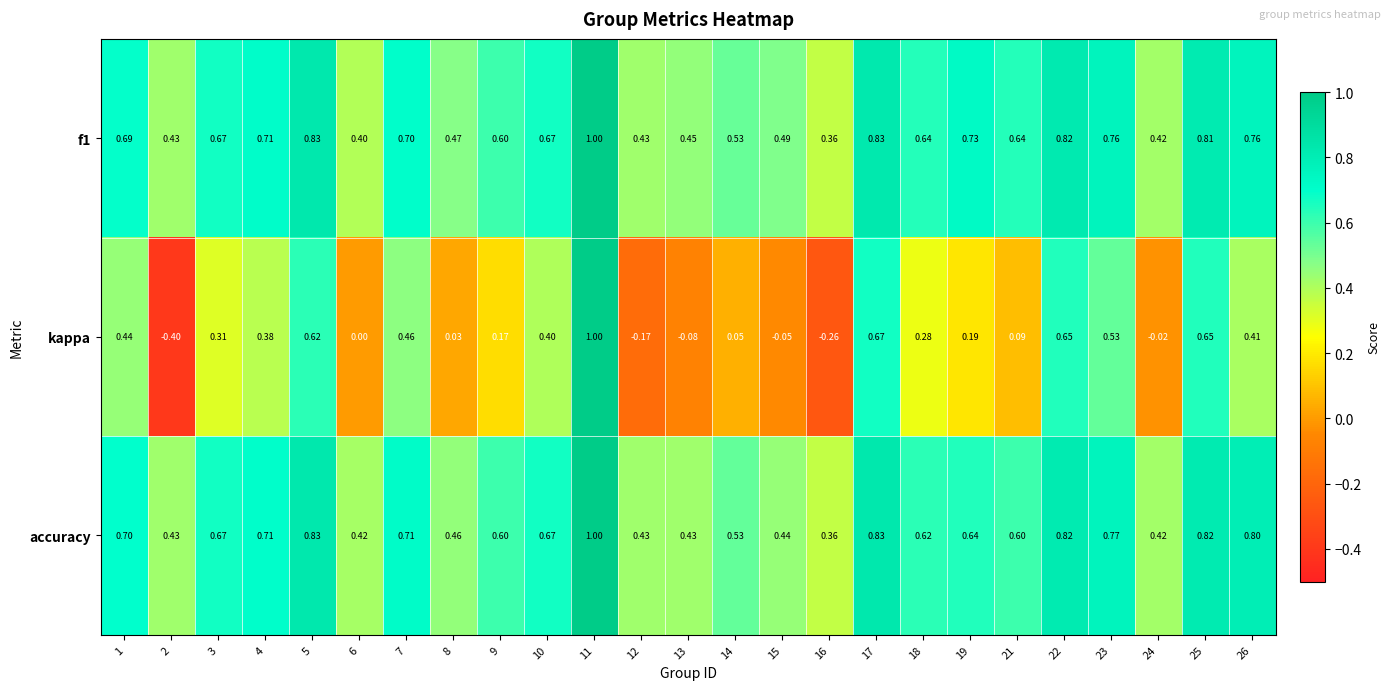

Which series changed the most between 4 and 6?

kappa